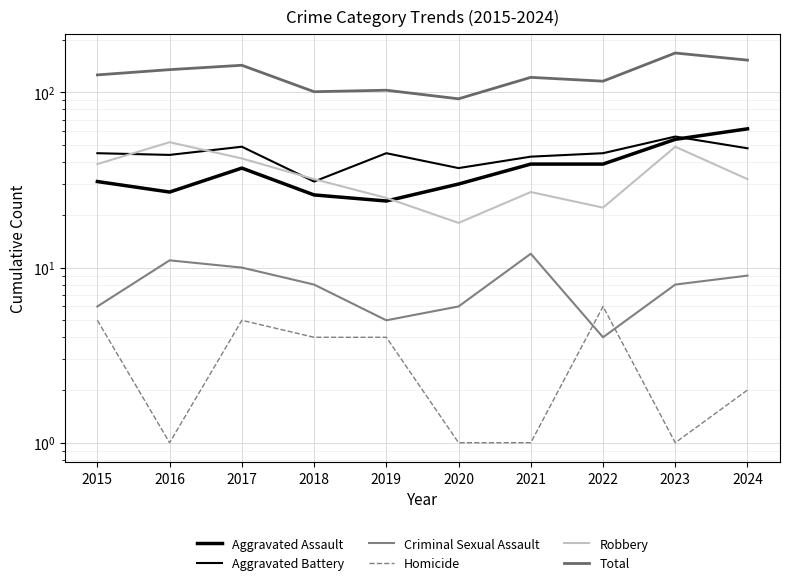

List the series in order of their peak value, lowest first.

Homicide, Criminal Sexual Assault, Robbery, Aggravated Battery, Aggravated Assault, Total